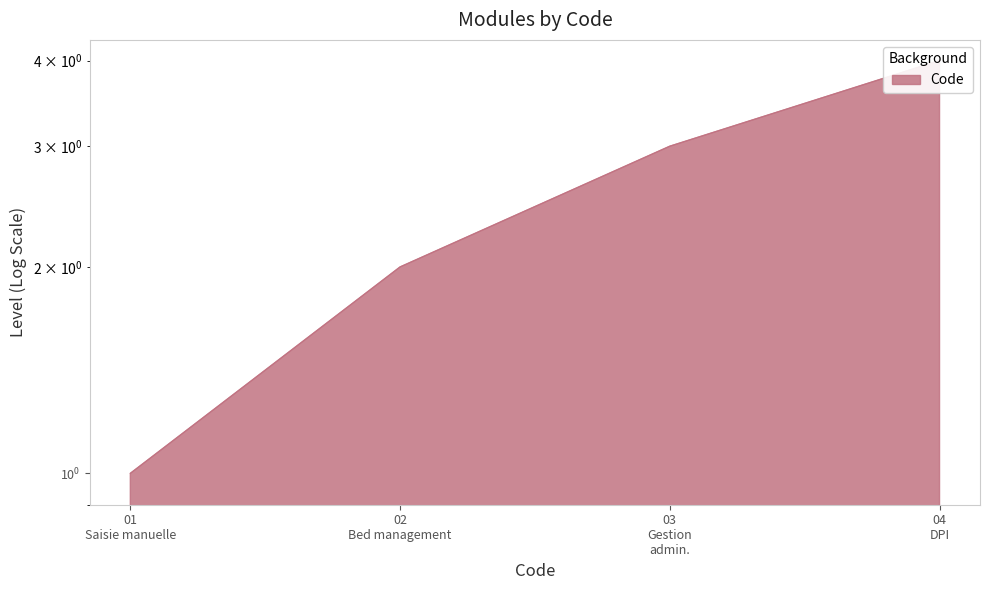

What is the change in value from 01 Saisie manuelle to 02 Bed management?

+1